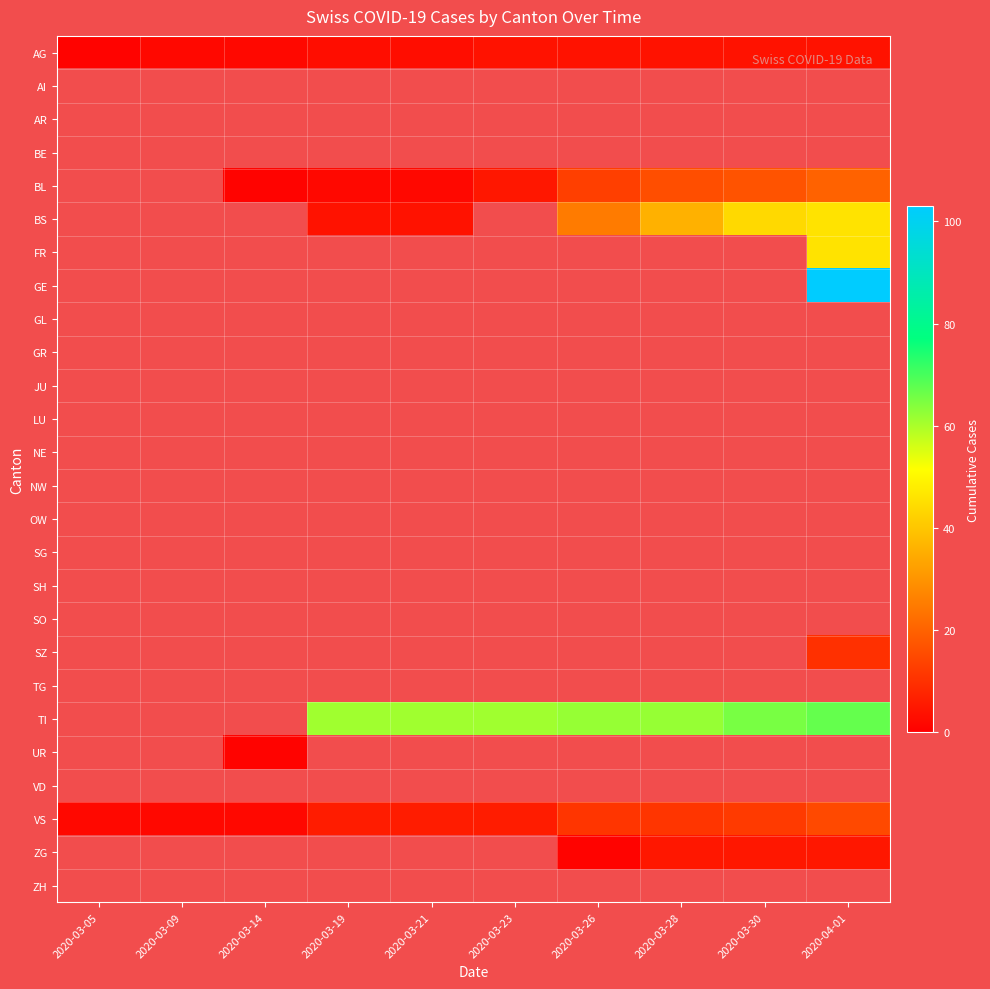

List the labels in order of ZH value, largest first.

2020-03-05, 2020-03-09, 2020-03-14, 2020-03-19, 2020-03-21, 2020-03-23, 2020-03-26, 2020-03-28, 2020-03-30, 2020-04-01